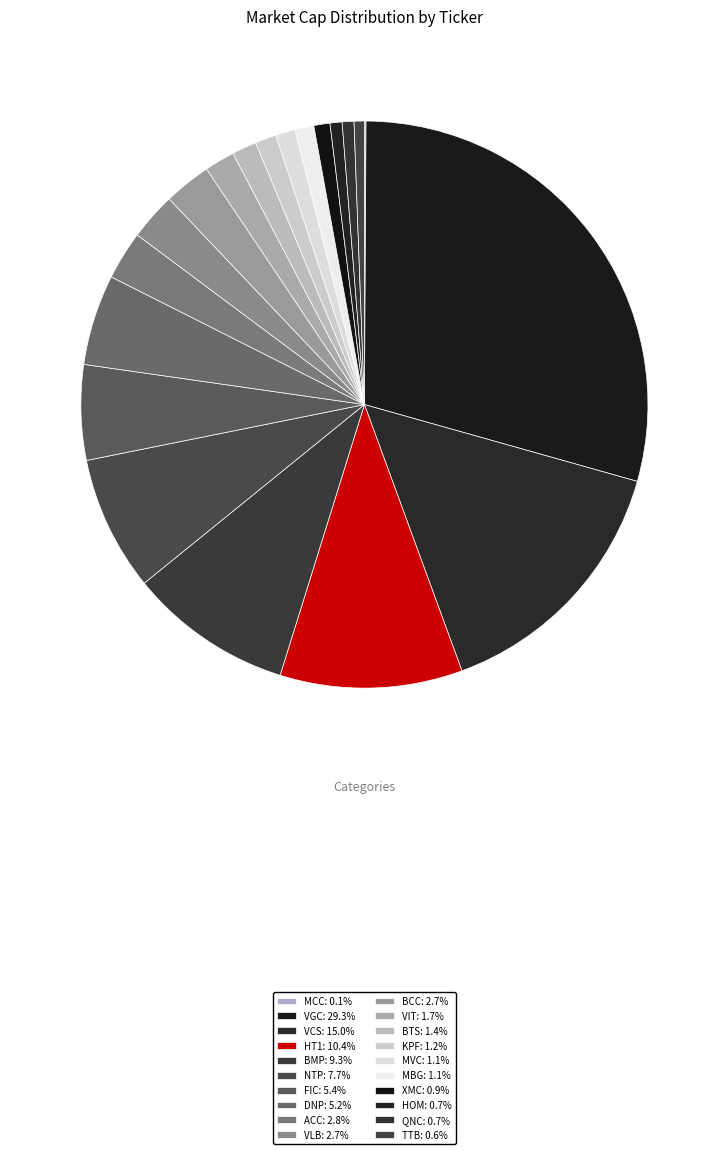

Which category has the biggest portion of the pie?

VGC